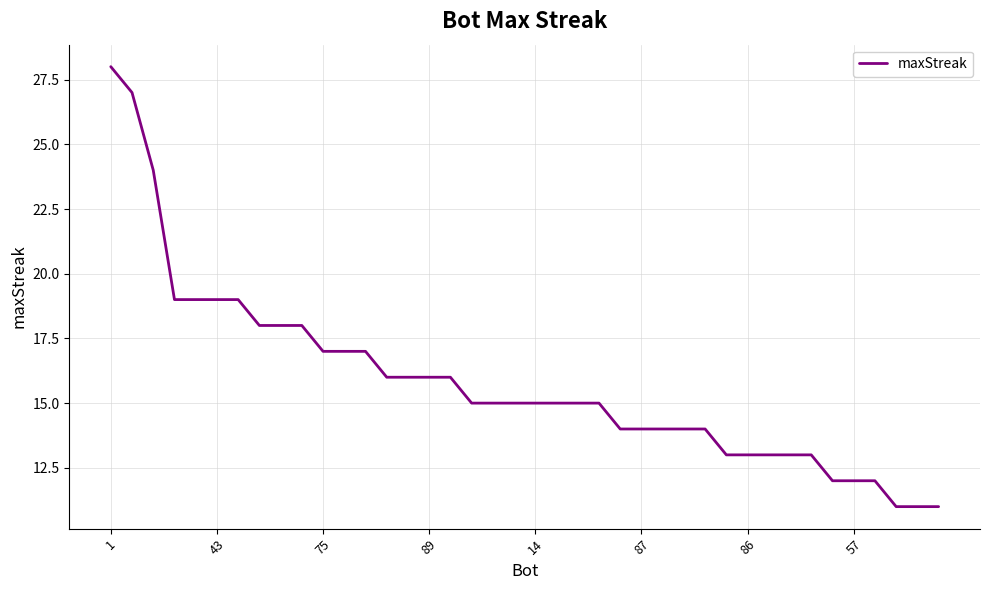

What is the difference between the maximum and minimum values?

17